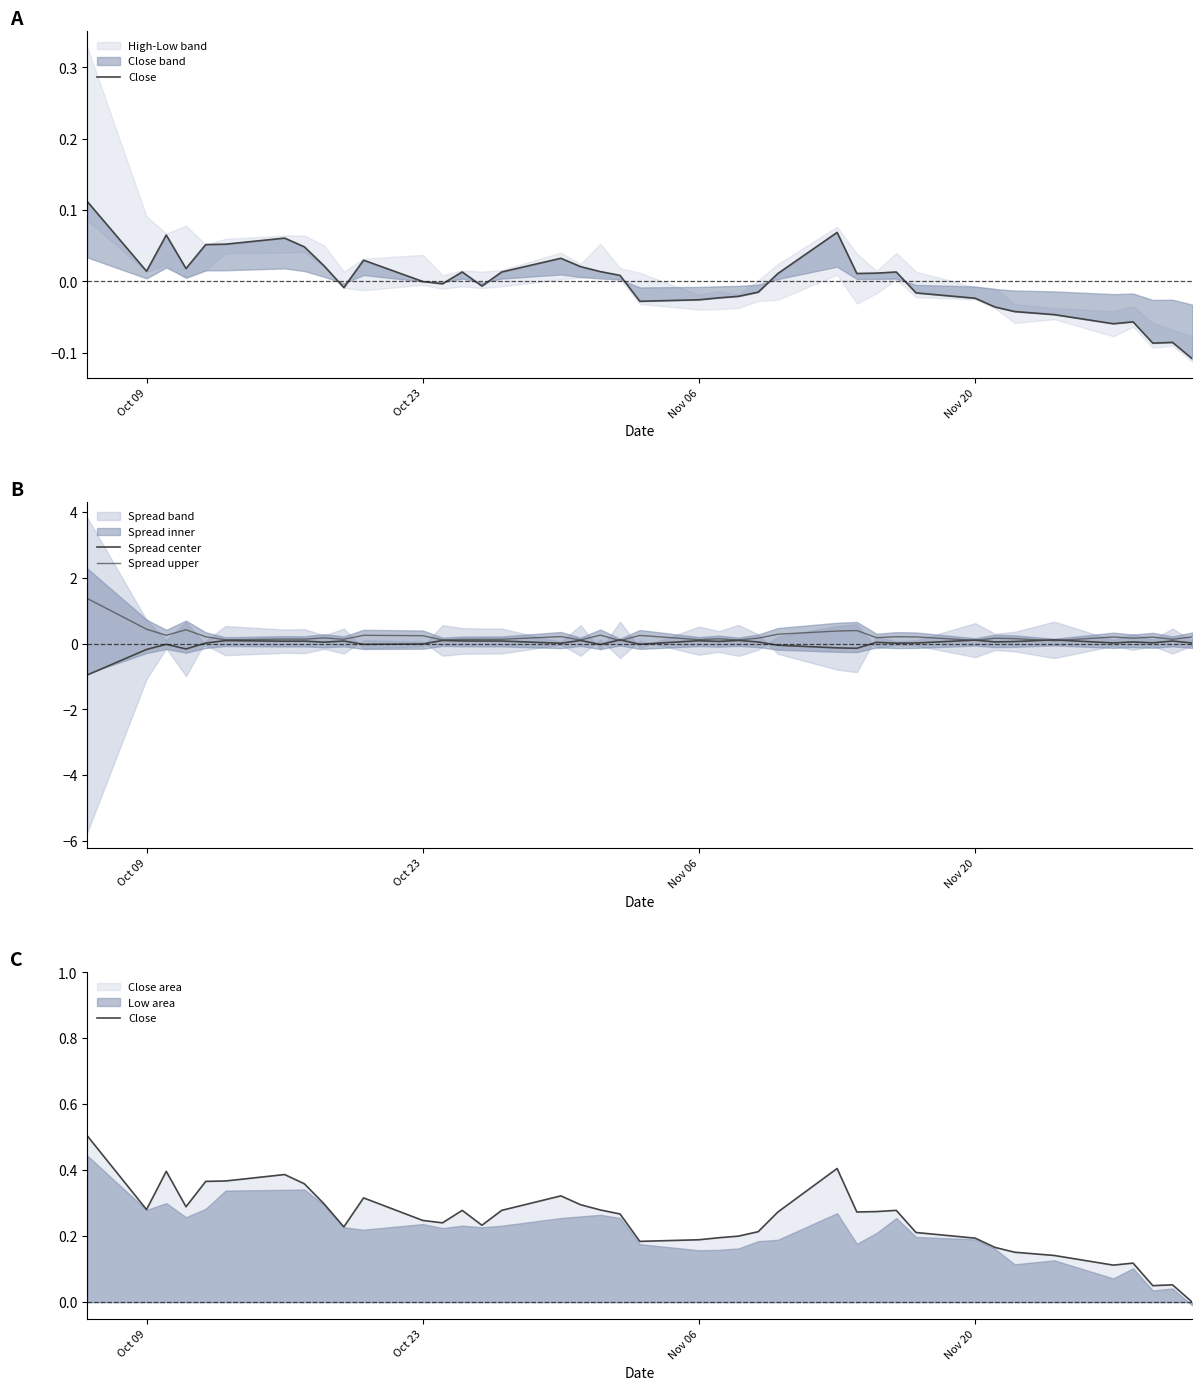

What is the sum of all Spread upper values?

8.8